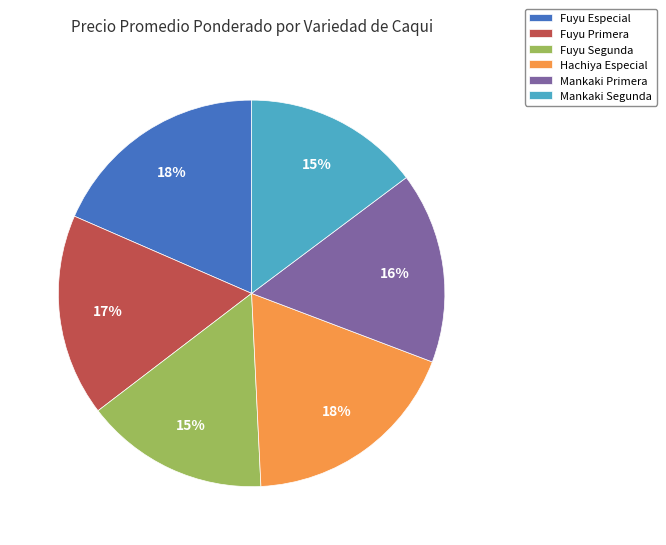

True or false: Mankaki Primera accounts for 16% of the total.

True